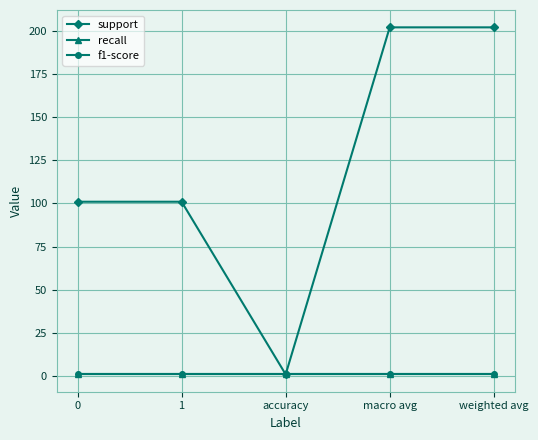

How many interior local valleys does the support series have?

1